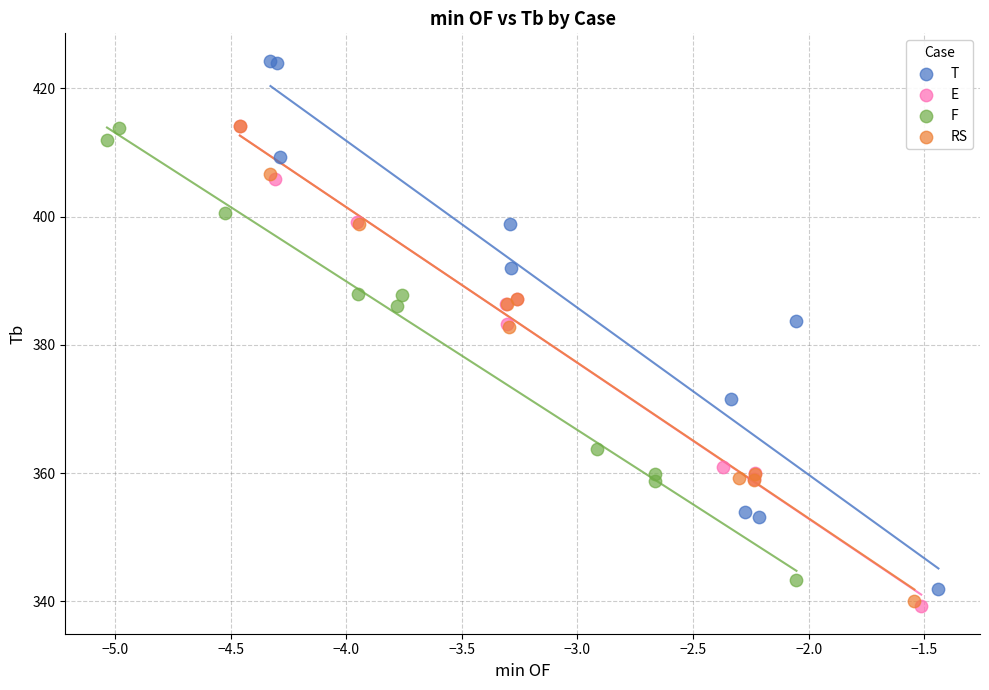

Which series reaches the minimum Y coordinate?

E